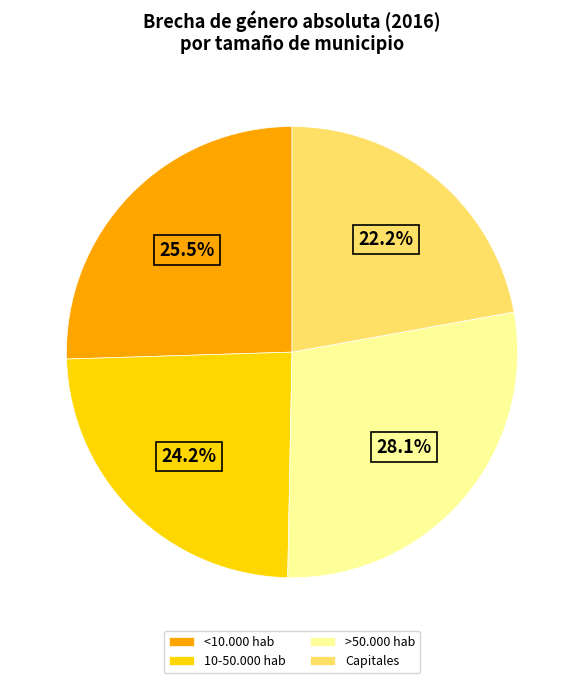

Rank the categories by value from highest to lowest.

>50.000 hab, <10.000 hab, 10-50.000 hab, Capitales